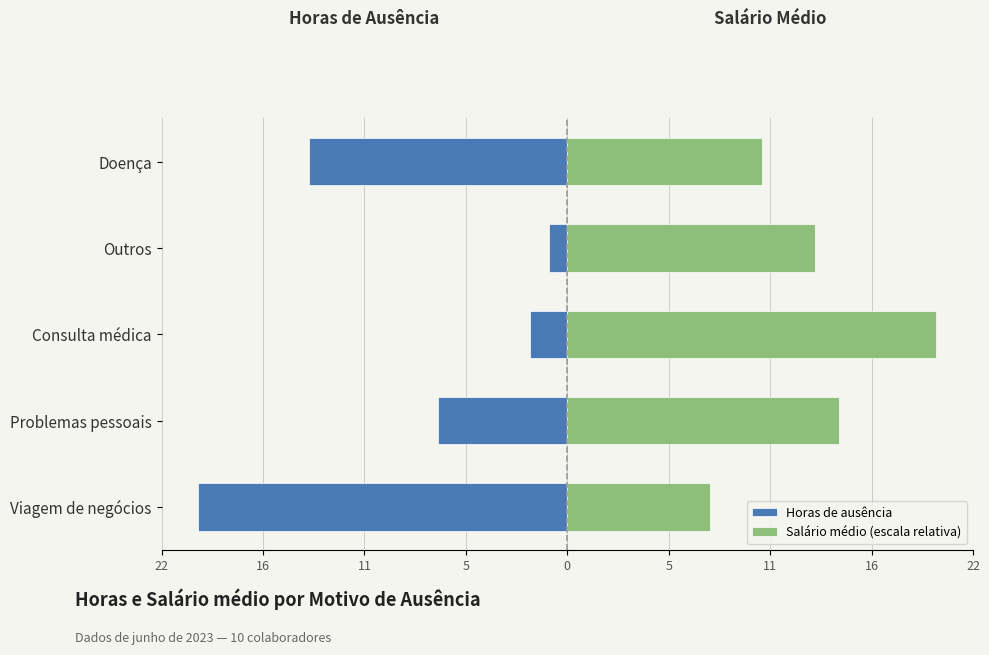

What is the average value of the Salário médio (escala relativa) series?

13.3